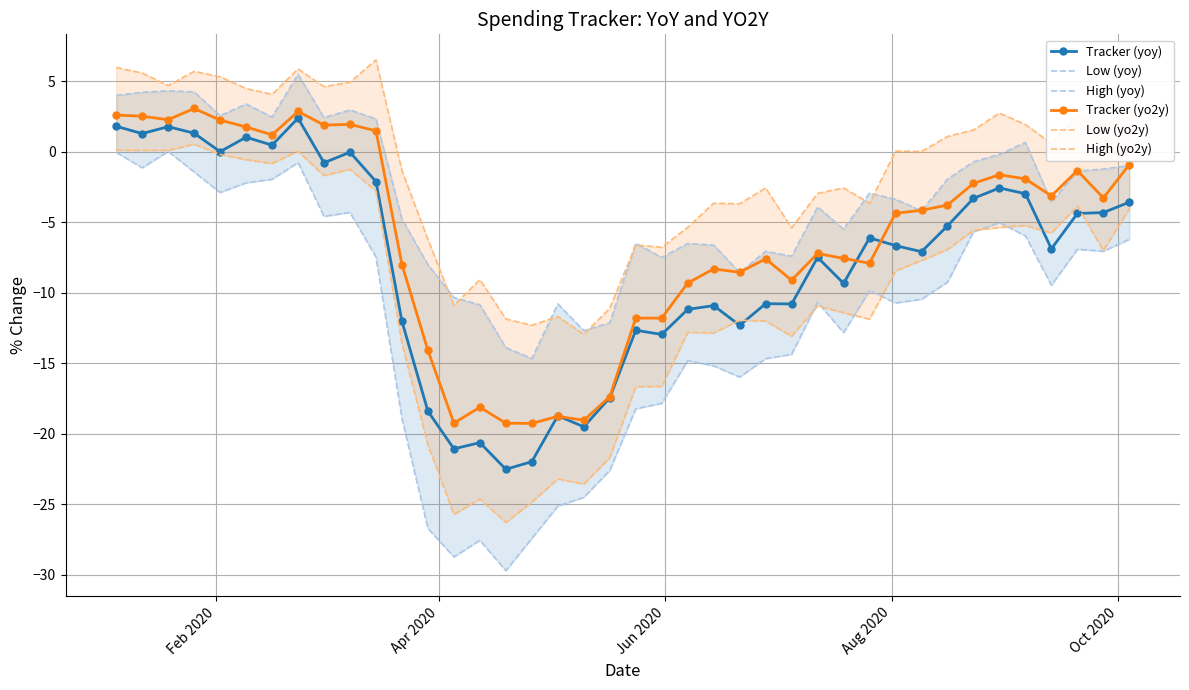

What is the value of the Tracker (yo2y) point at the 1st from the left?

2.6